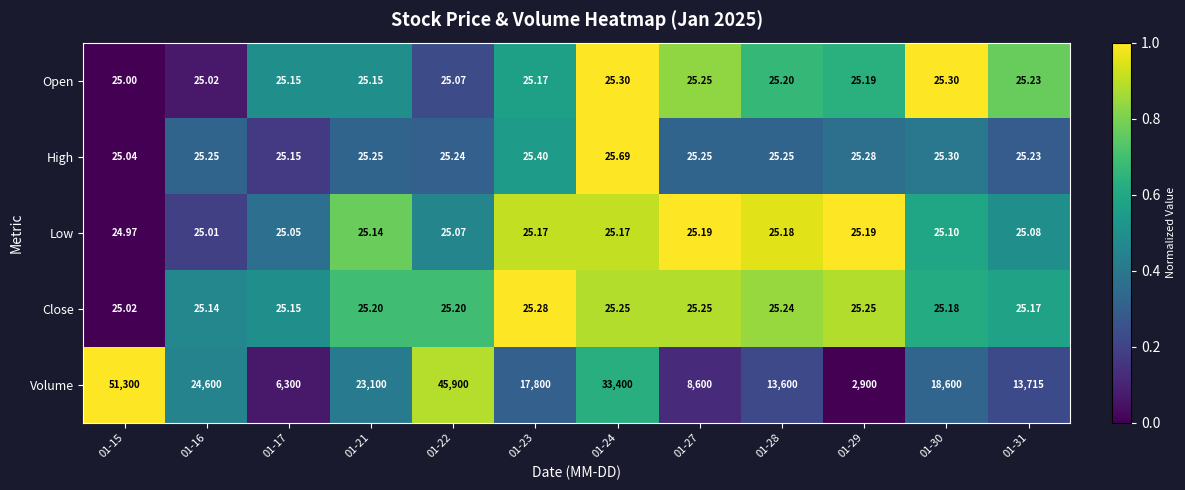

Rank the series by their maximum value, from highest to lowest.

Volume, High, Open, Close, Low